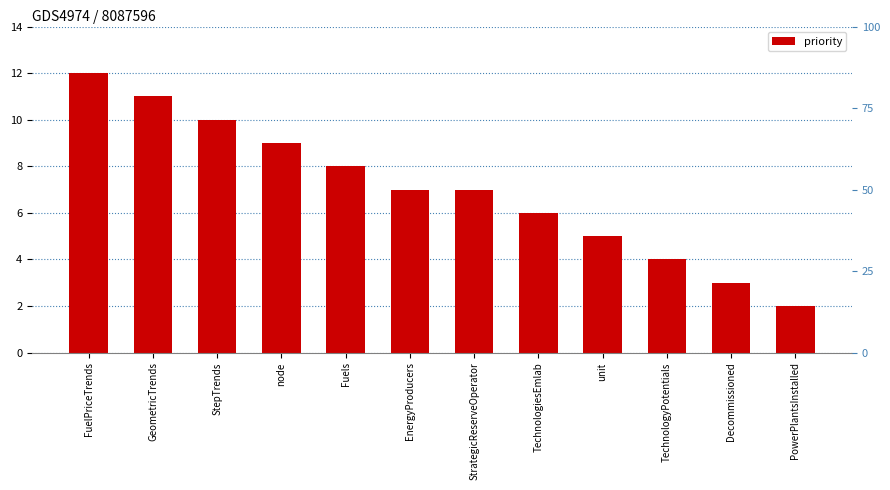

What position from the right is GeometricTrends?

11